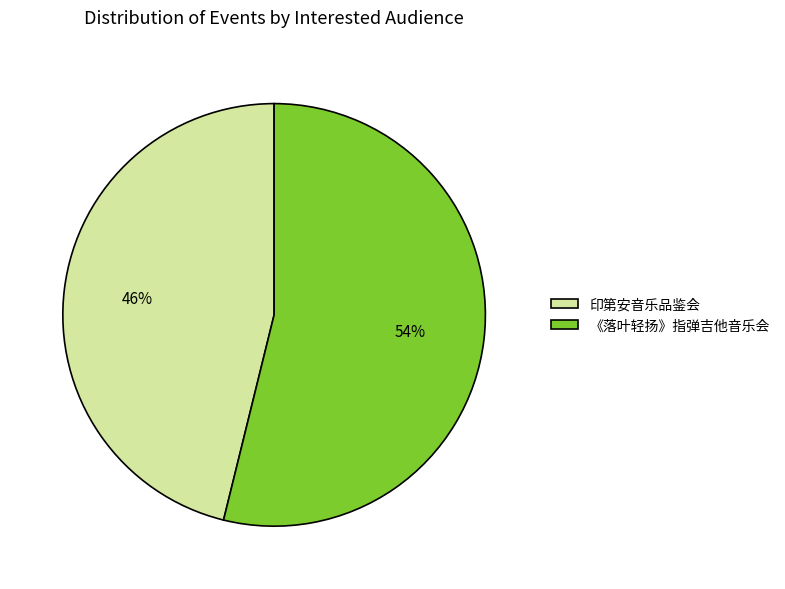

To the nearest percent, what portion does 《落叶轻扬》指弹吉他音乐会 represent?

54%